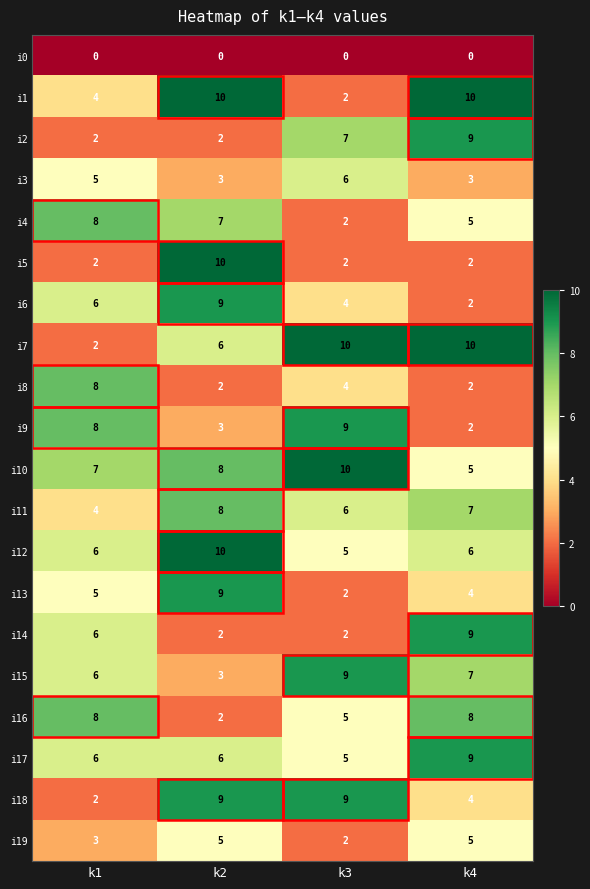

The value of i19 at k1 is 1. True or false?

False